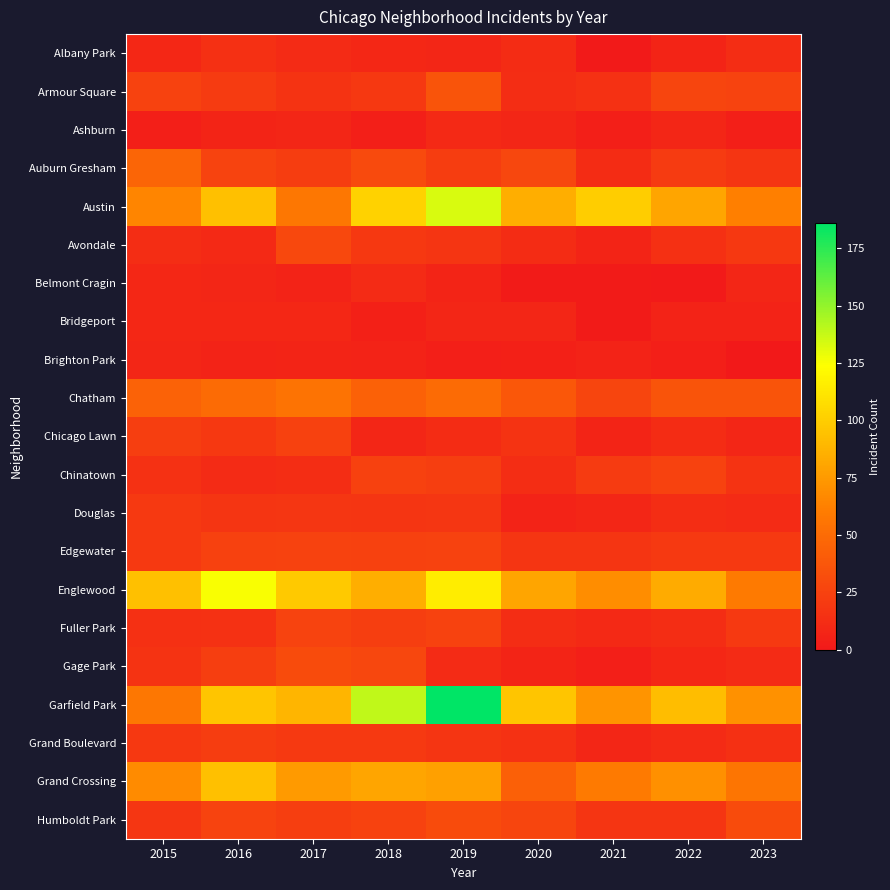

At which category does the chart reach its peak across all series?

2019